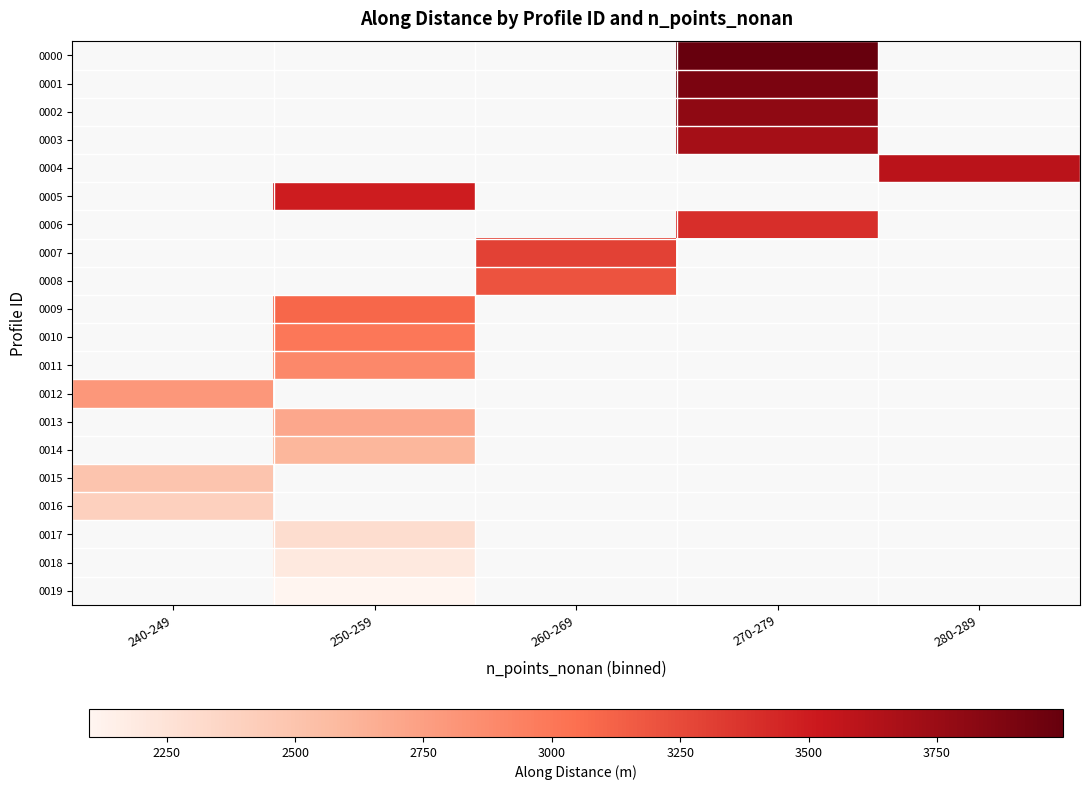

How many positive values does the 0013 series have?

1